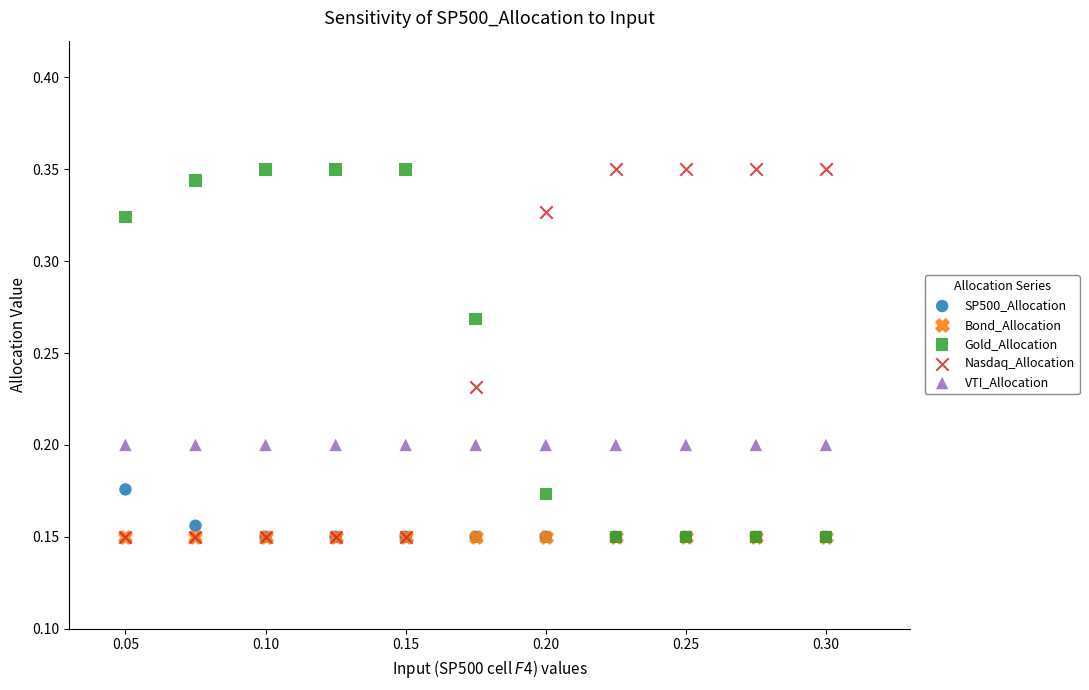

What are all the series names shown in the legend?

SP500_Allocation, Bond_Allocation, Gold_Allocation, Nasdaq_Allocation, VTI_Allocation